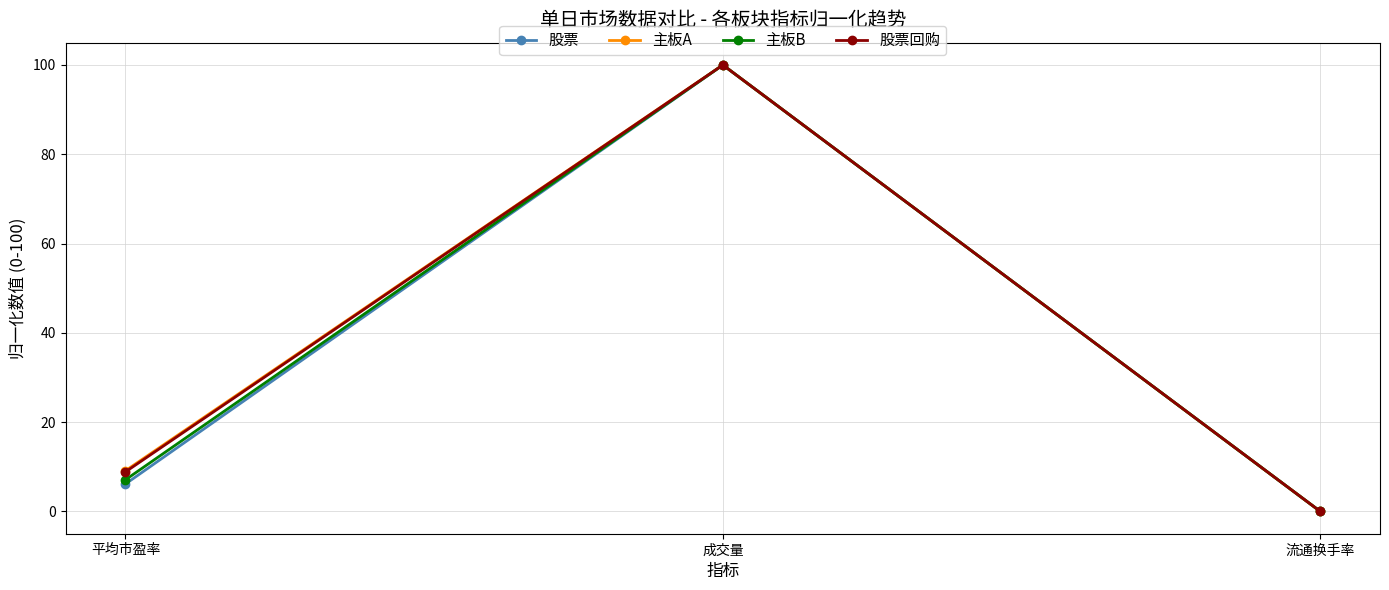

How many data points does each series have?

3